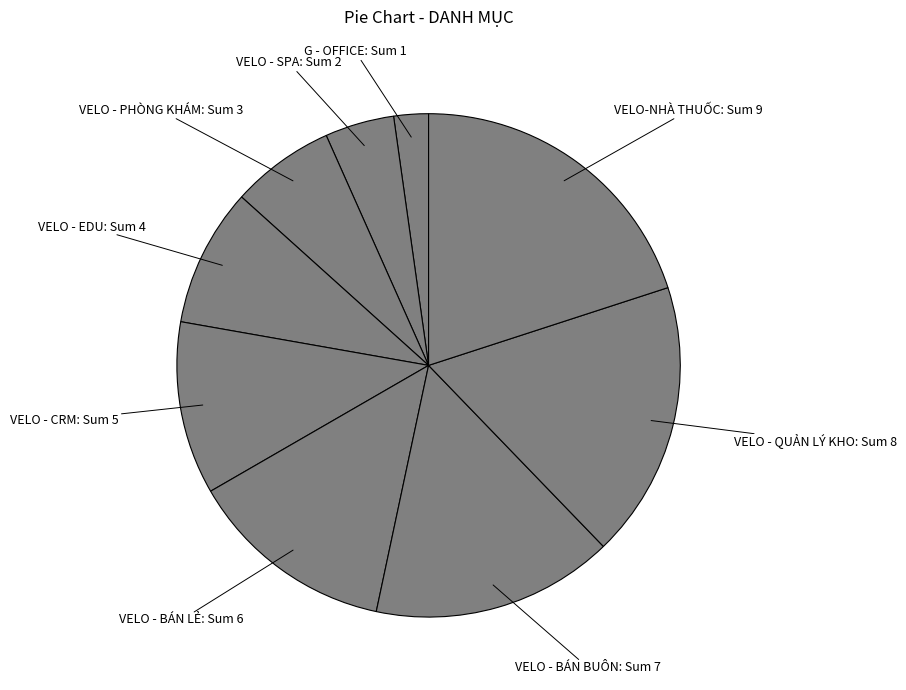

Do VELO - SPA and VELO - QUẢN LÝ KHO together represent more than half of the pie?

No